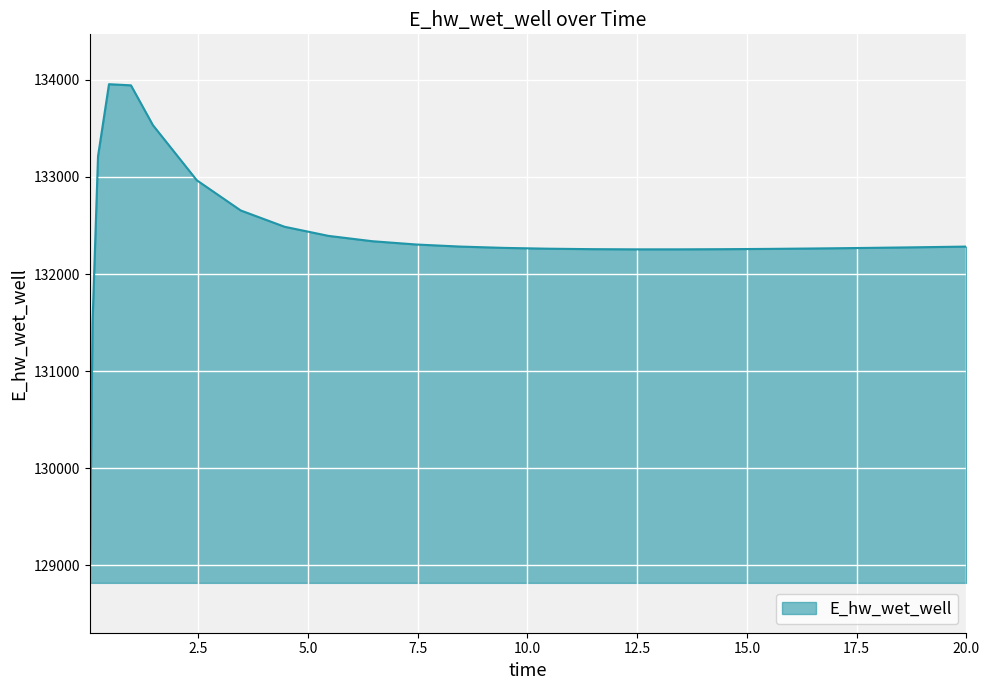

True or false: there are more than 0 points higher than both neighbors.

True